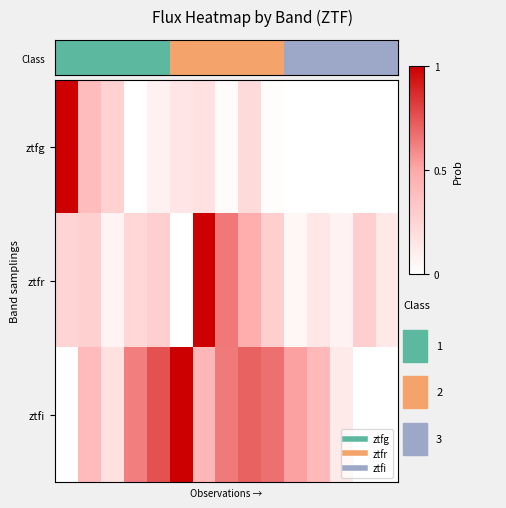

Which has a higher value, 7 or 5?

5